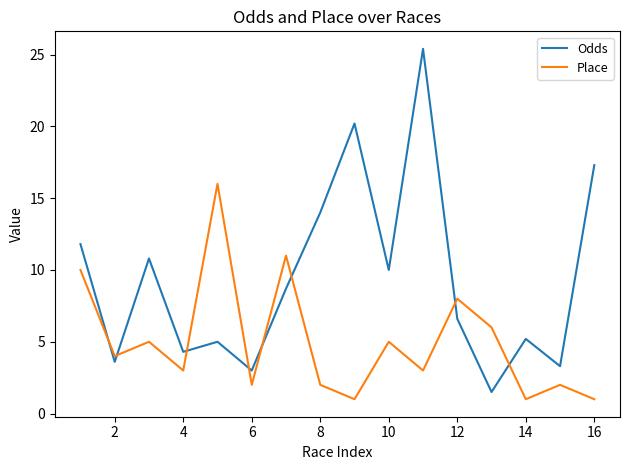

Which series ends up on top after the final intersection of Odds and Place?

Odds